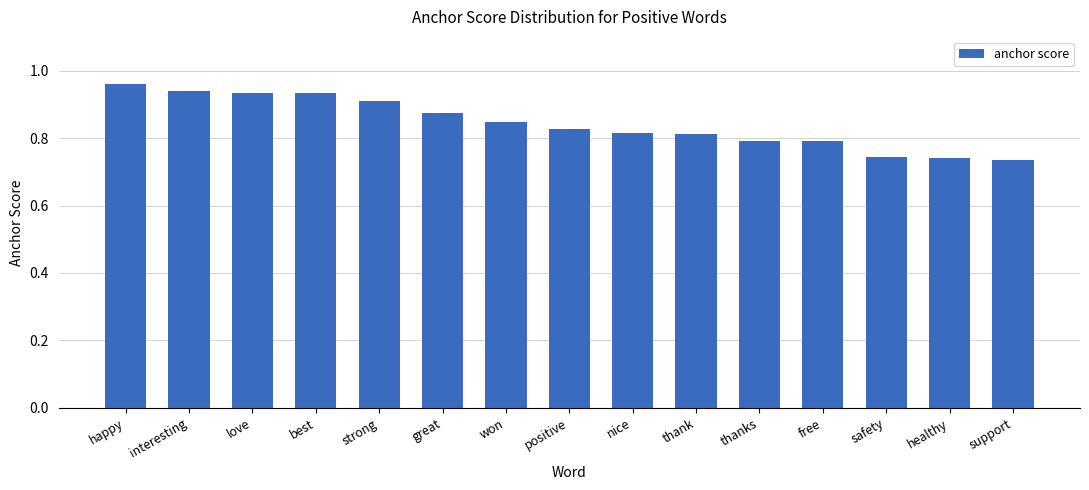

Which has a higher value, love or strong?

love